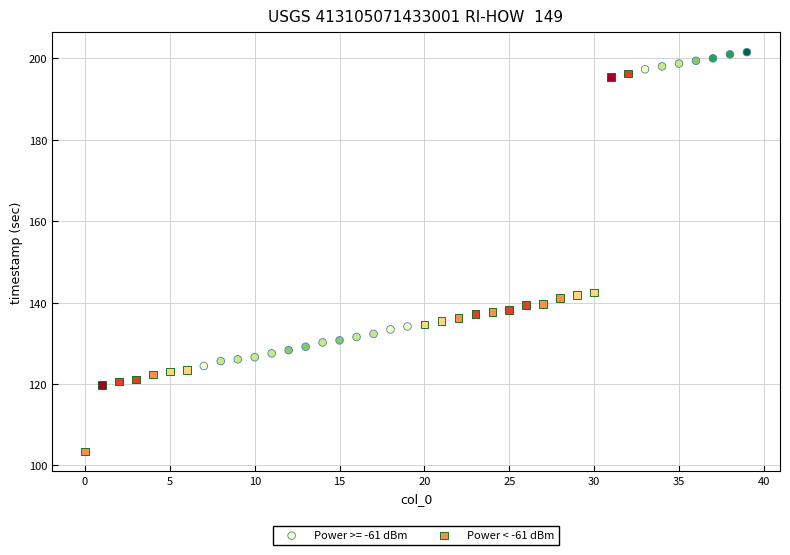

Which series reaches the maximum Y coordinate?

Power >= -61 dBm